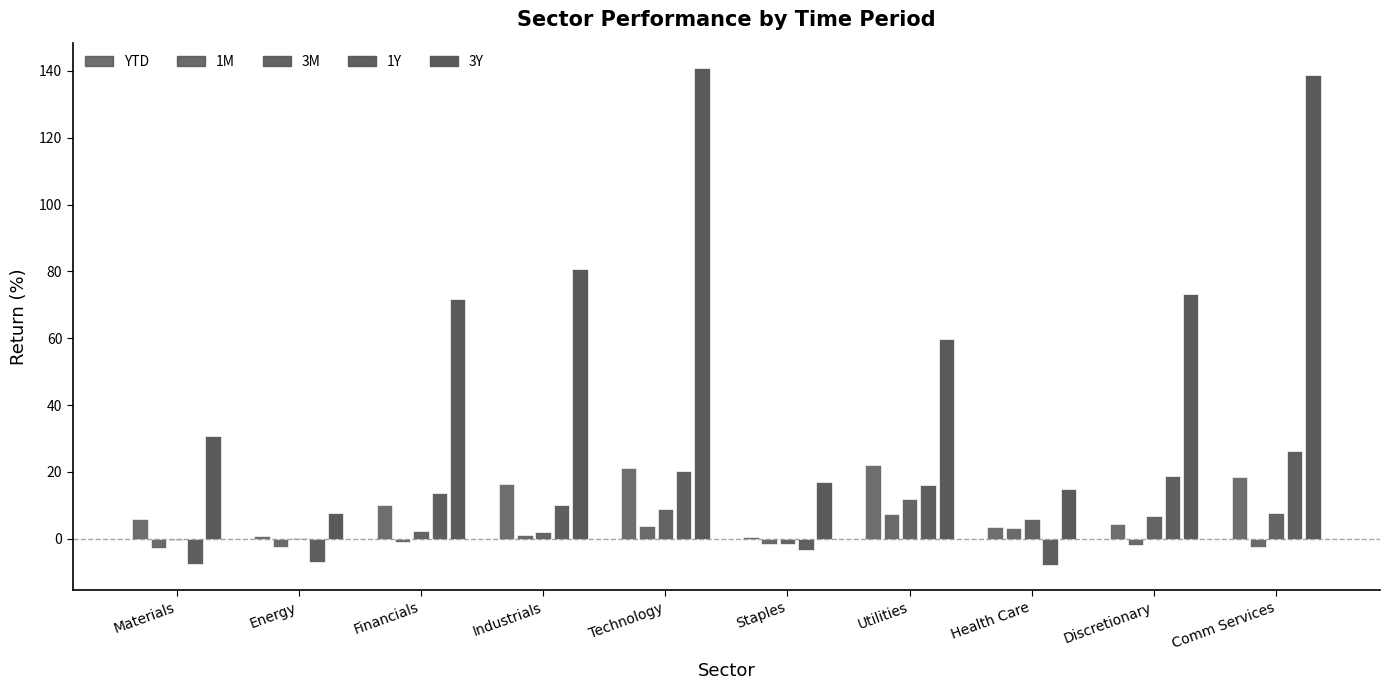

Count the number of data series in this chart.

5